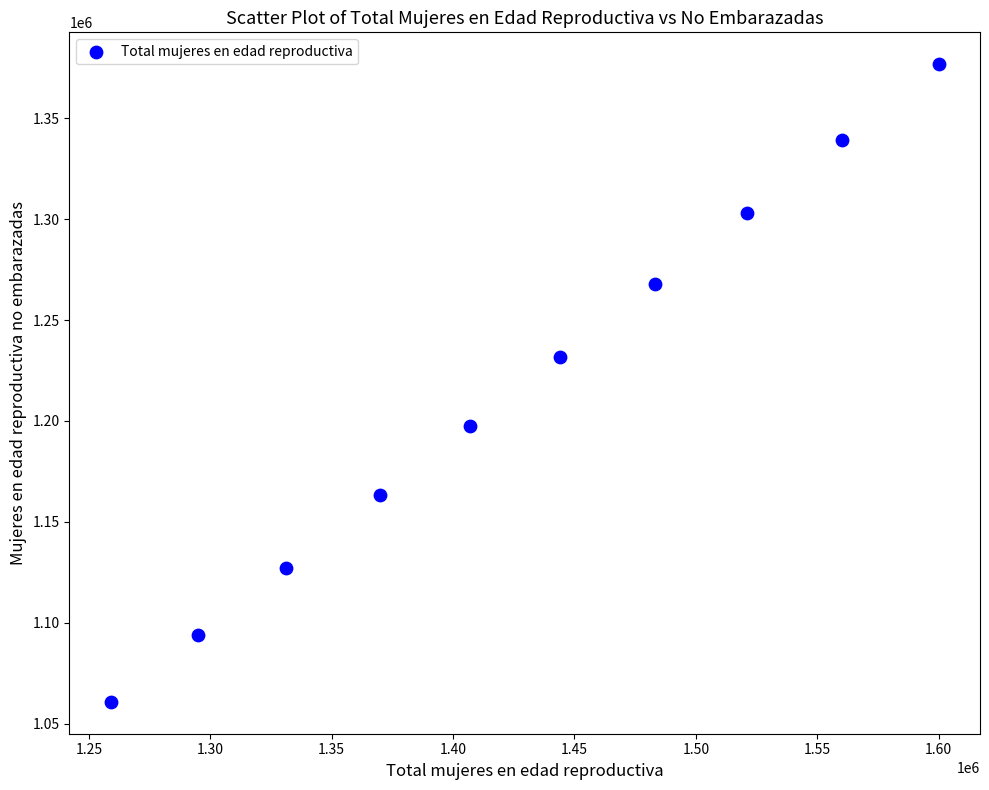

What Y value in the scatter plot is closest to 1218782?

1231628.3